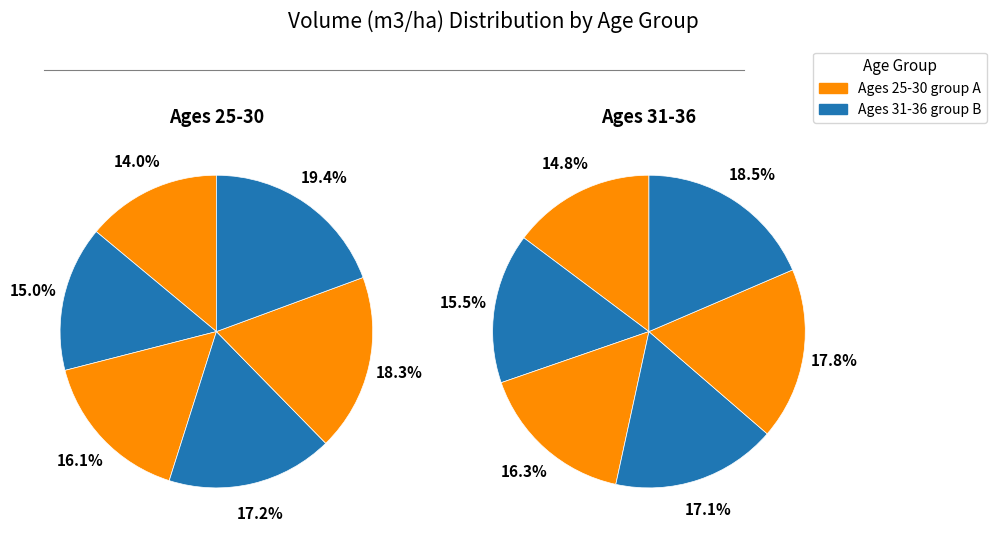

Is there any slice that represents more than half of the pie?

No